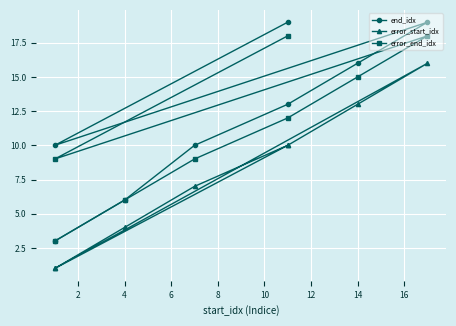

What is the difference between the maximum and minimum values in the error_start_idx series?

15